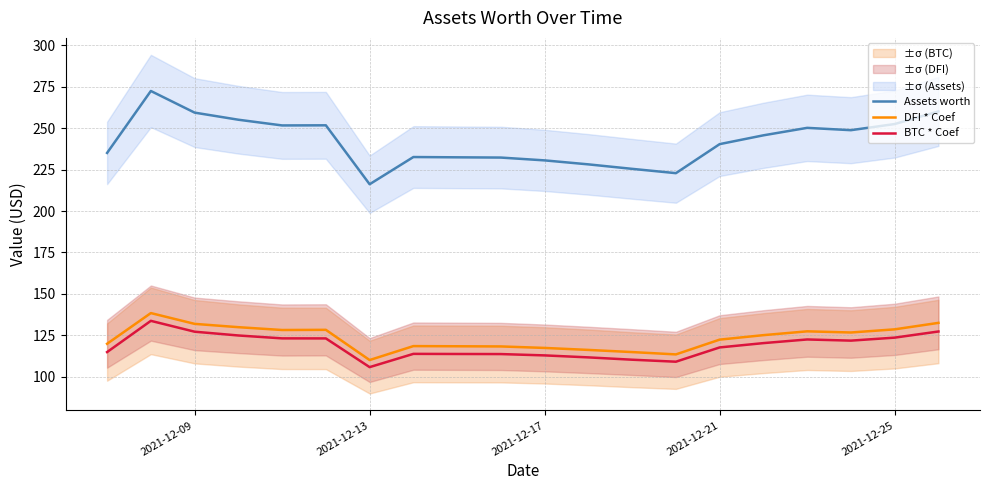

True or false: DFI * Coef and Assets worth intersect in this chart.

False